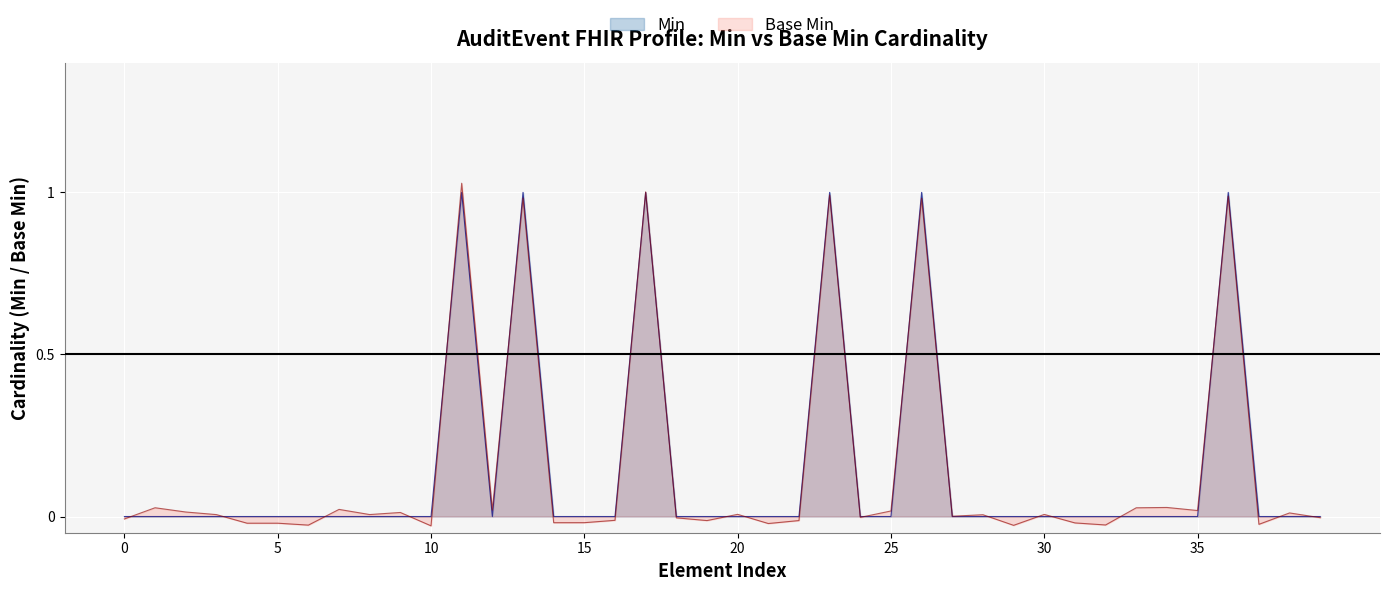

How many data points in Base Min are above 0?

22